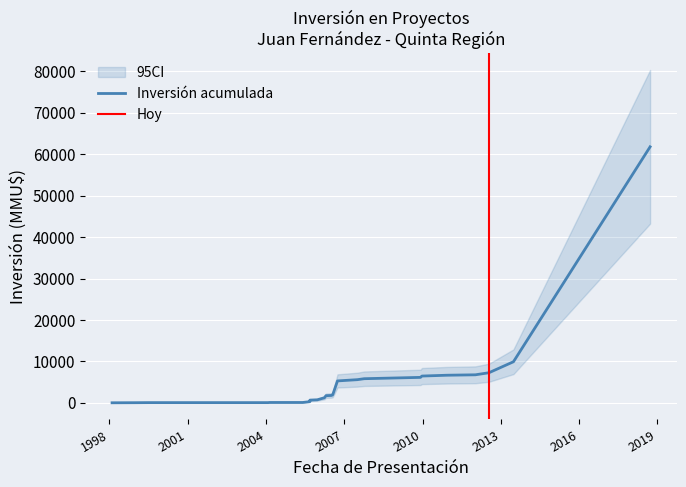

How many data points are less than 200?

11